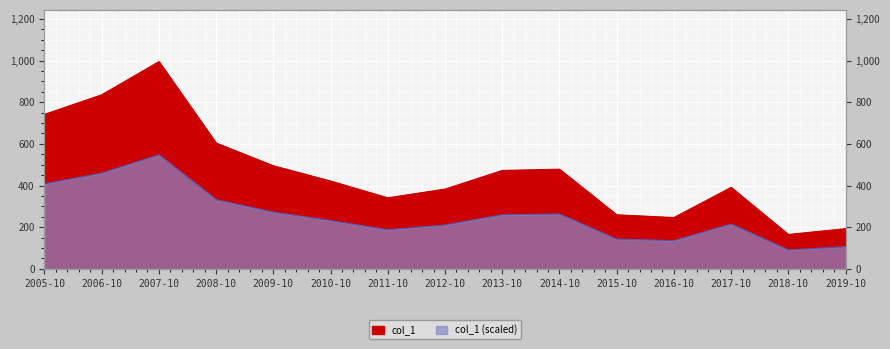

True or false: there are more than 1 points higher than both neighbors.

True